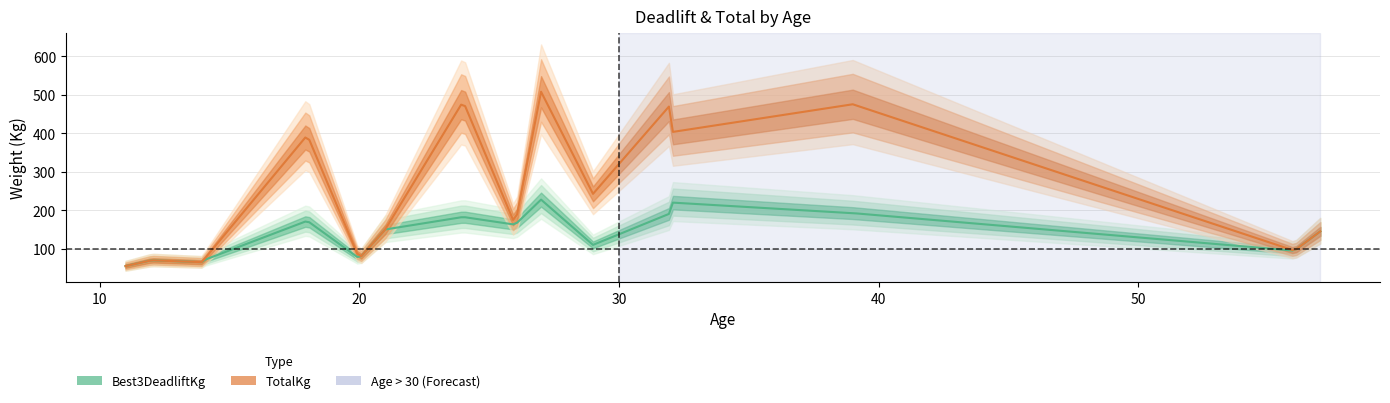

Reading left to right, list all the values displayed in this chart.

Best3DeadliftKg: 11=55.0	12=70.0	14=65.0	14=70.0	18=172.5	20=75.0	21=150.0	24=182.5	26=162.5	27=227.5	29=110.0	32=220.0	32=192.5	39=192.5	56=95.0	57=145.0
TotalKg: 11=55.0	12=70.0	14=65.0	14=70.0	18=395.0	20=75.0	21=150.0	24=482.5	26=162.5	27=507.5	29=242.5	32=402.5	32=475.0	39=475.0	56=95.0	57=145.0